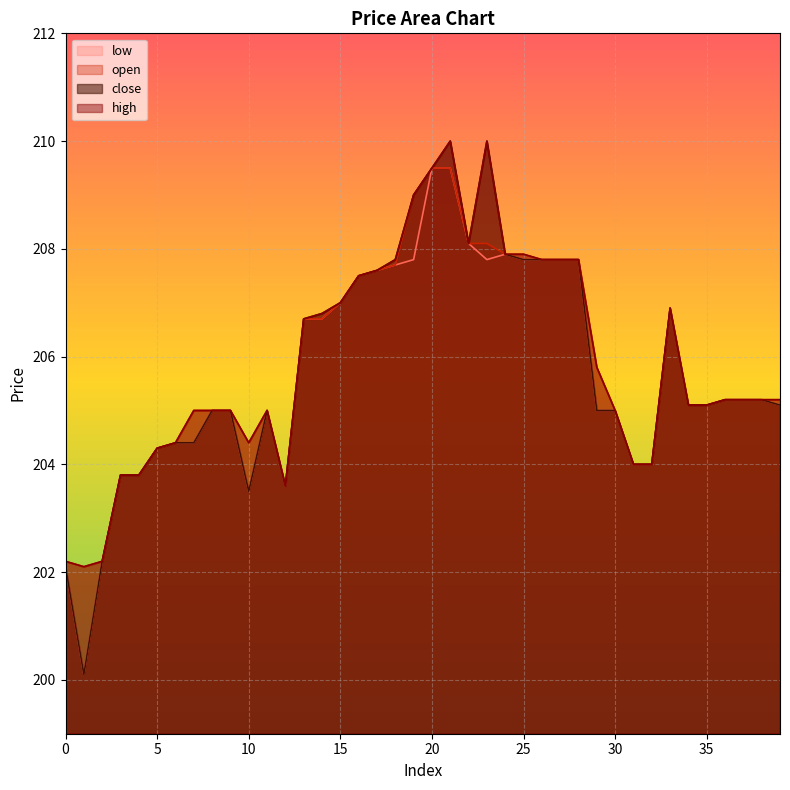

Which series has the largest total across all categories?

high